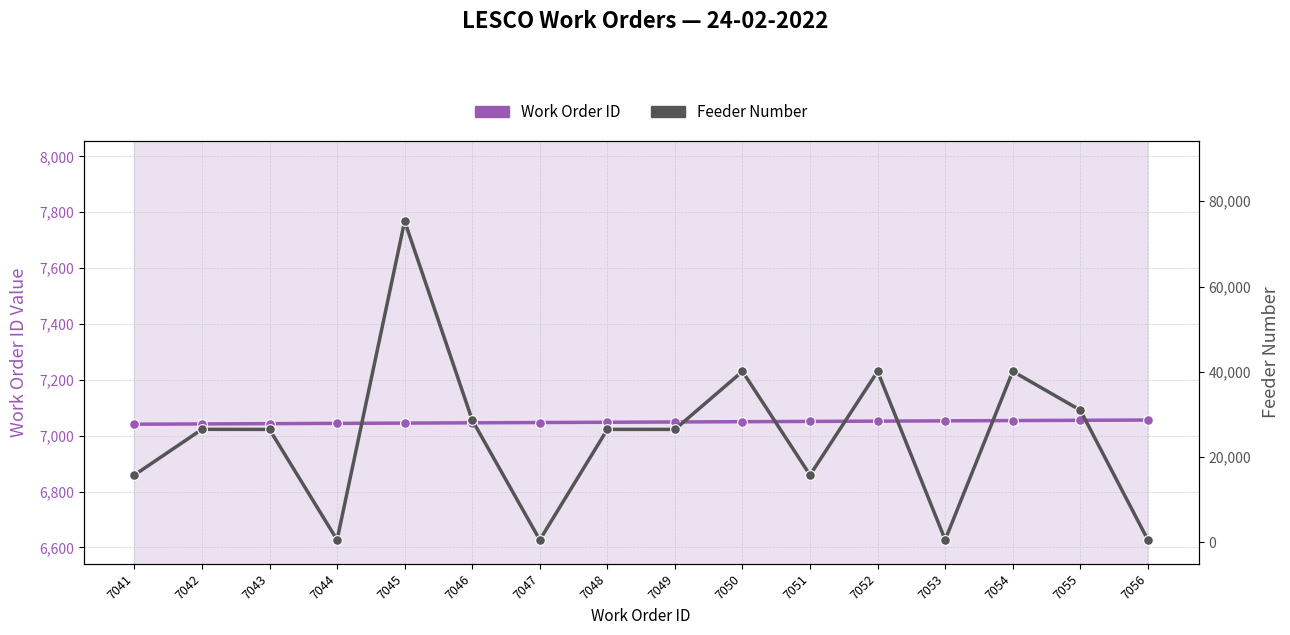

The Feeder Number series shows 304 at 7047. True or false?

False